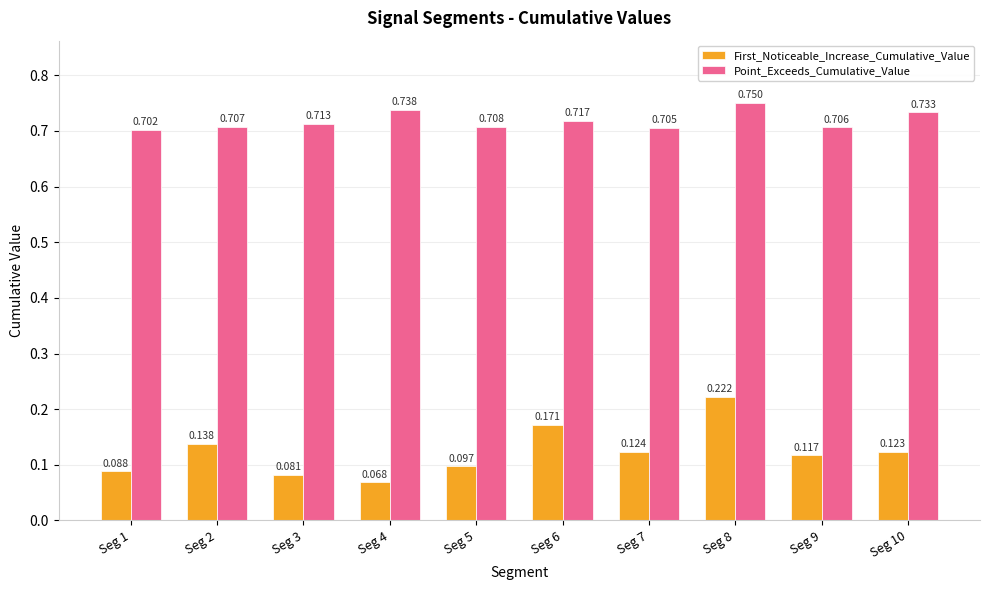

Count the Point_Exceeds_Cumulative_Value values in the range 0 to 1.

10